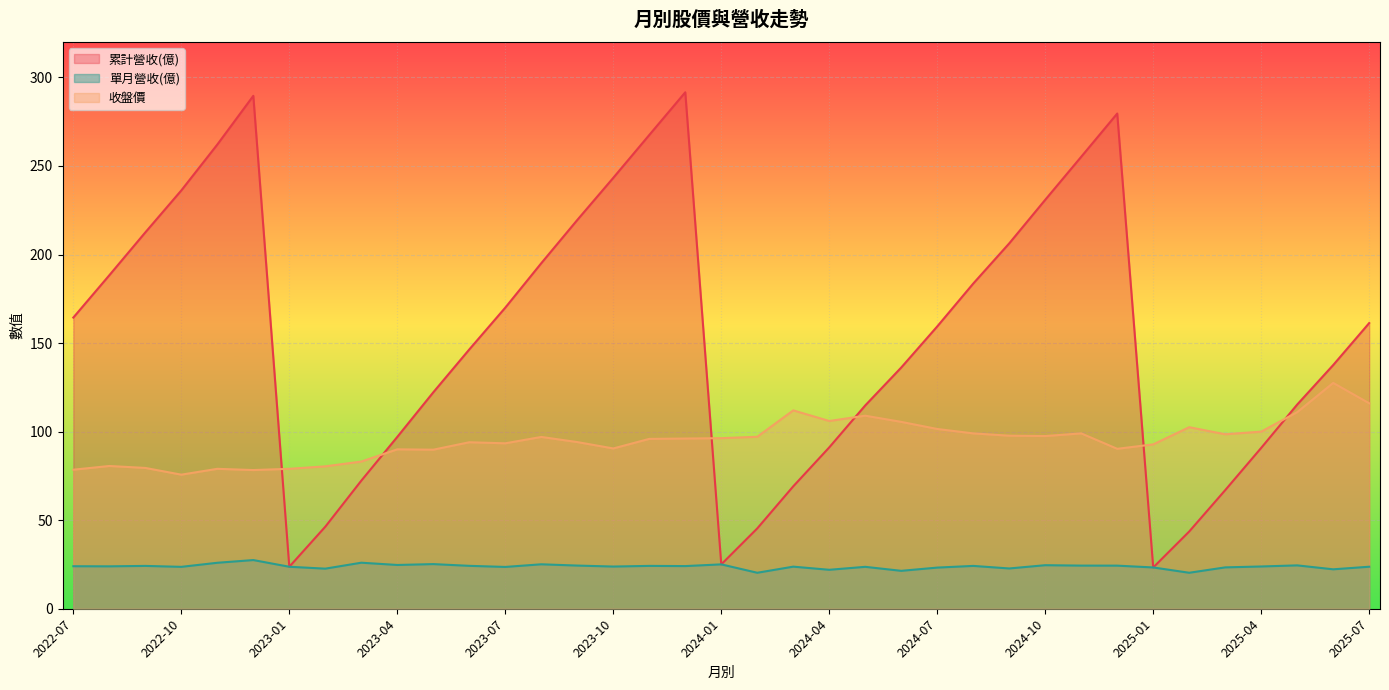

Which series has the largest total across all categories?

累計營收(億)